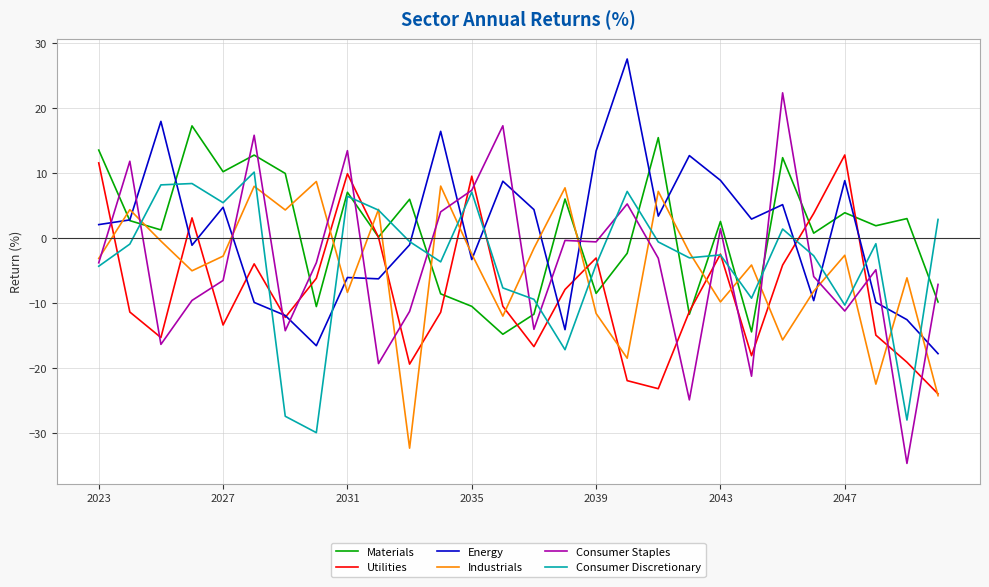

What is the difference between the second highest and second lowest values in the Energy series?

34.5